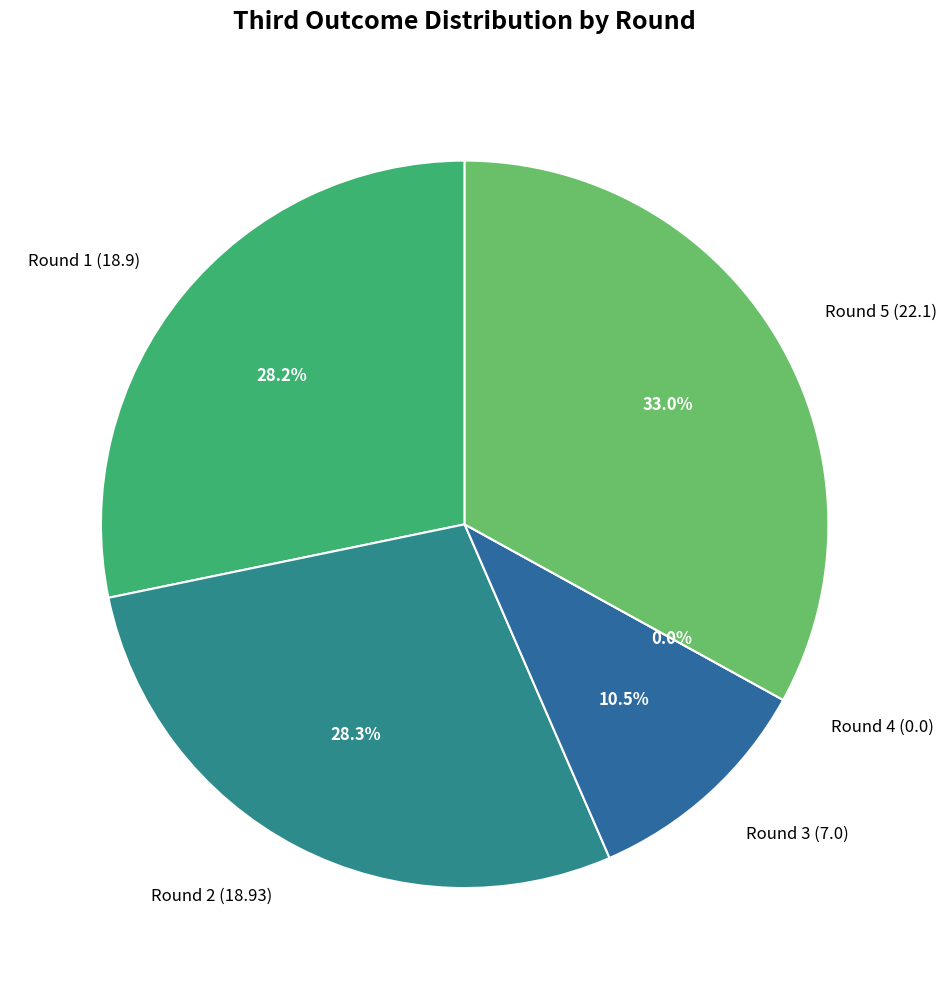

To the nearest percent, what is the average slice percentage?

20%